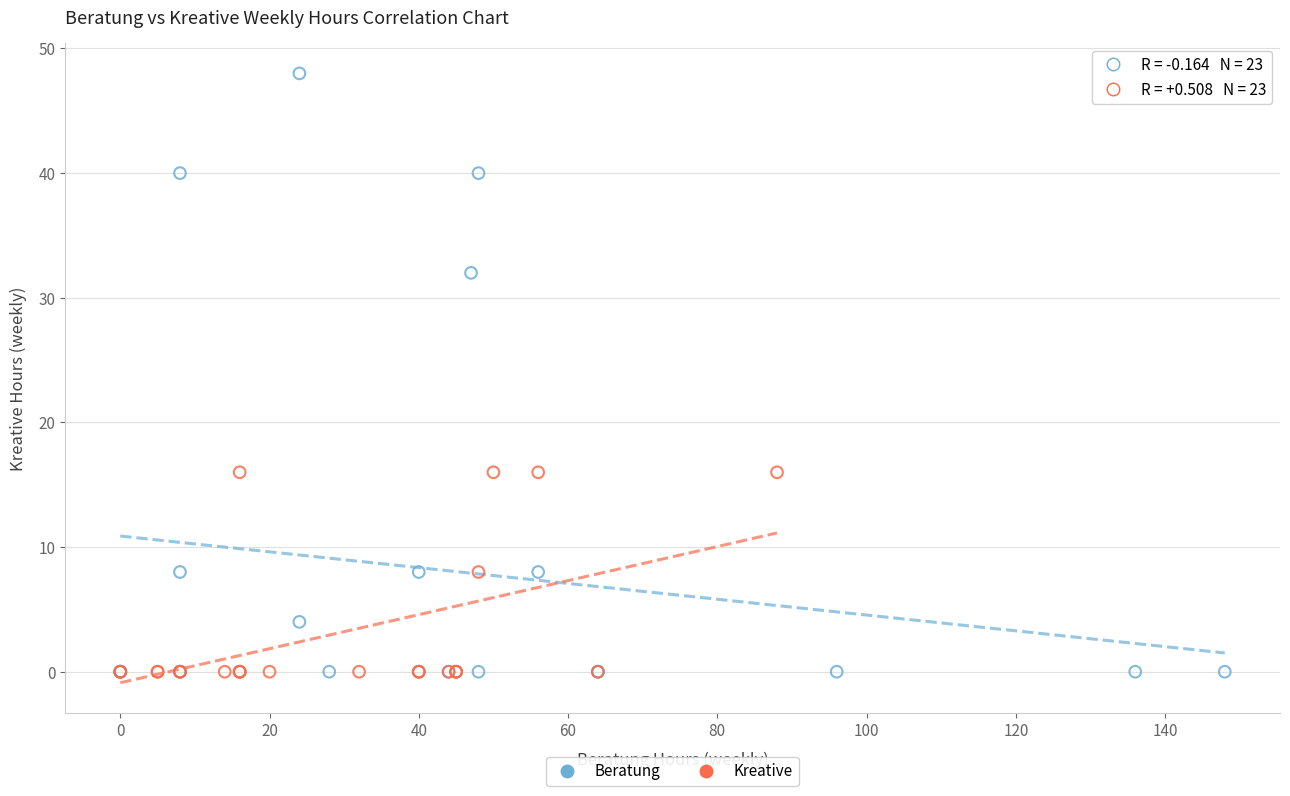

Which series has the widest spread of Y values?

Beratung